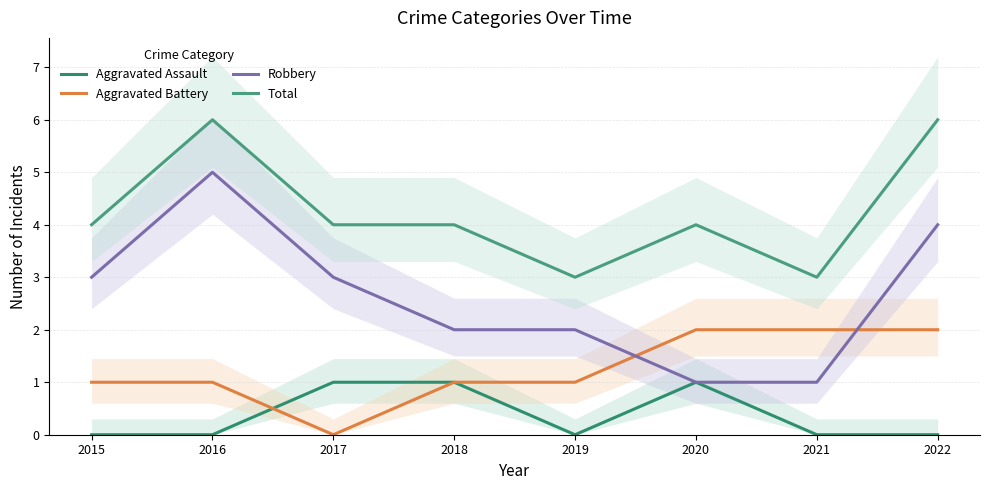

List the labels in order of Aggravated Assault value, largest first.

2017, 2018, 2020, 2015, 2016, 2019, 2021, 2022